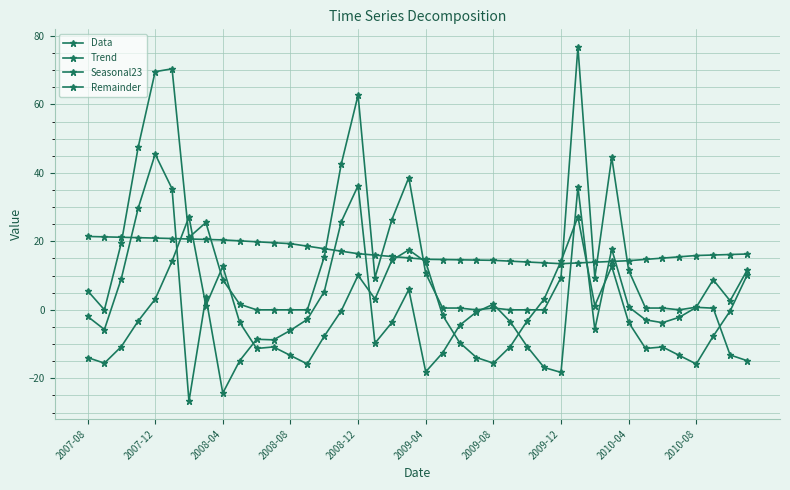

True or false: Data and Seasonal23 intersect in this chart.

True